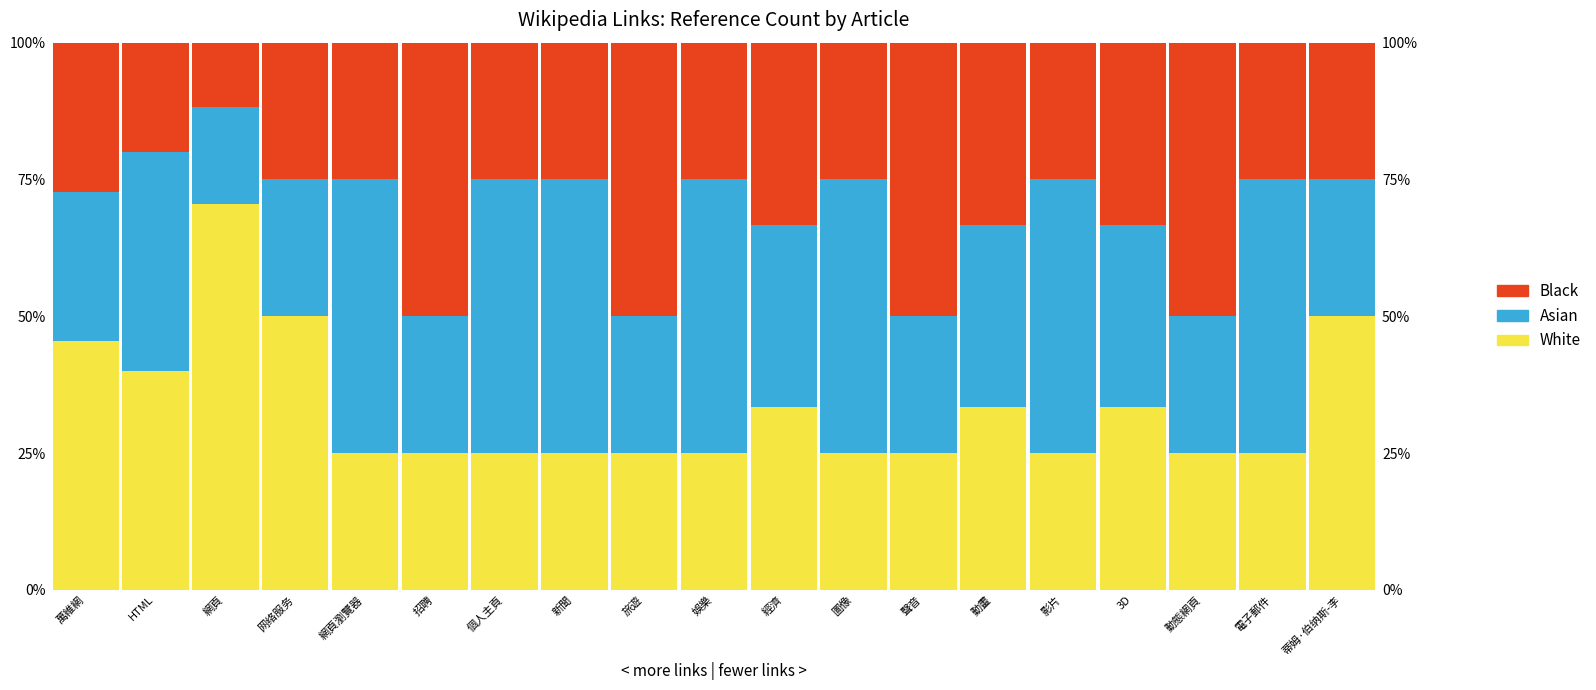

List the labels in order of Asian value, largest first.

網頁瀏覽器, 個人主頁, 新聞, 娛樂, 圖像, 影片, 電子郵件, HTML, 經濟, 動畫, 3D, 萬維網, 网络服务, 招聘, 旅遊, 聲音, 動態網頁, 蒂姆·伯纳斯-李, 網頁